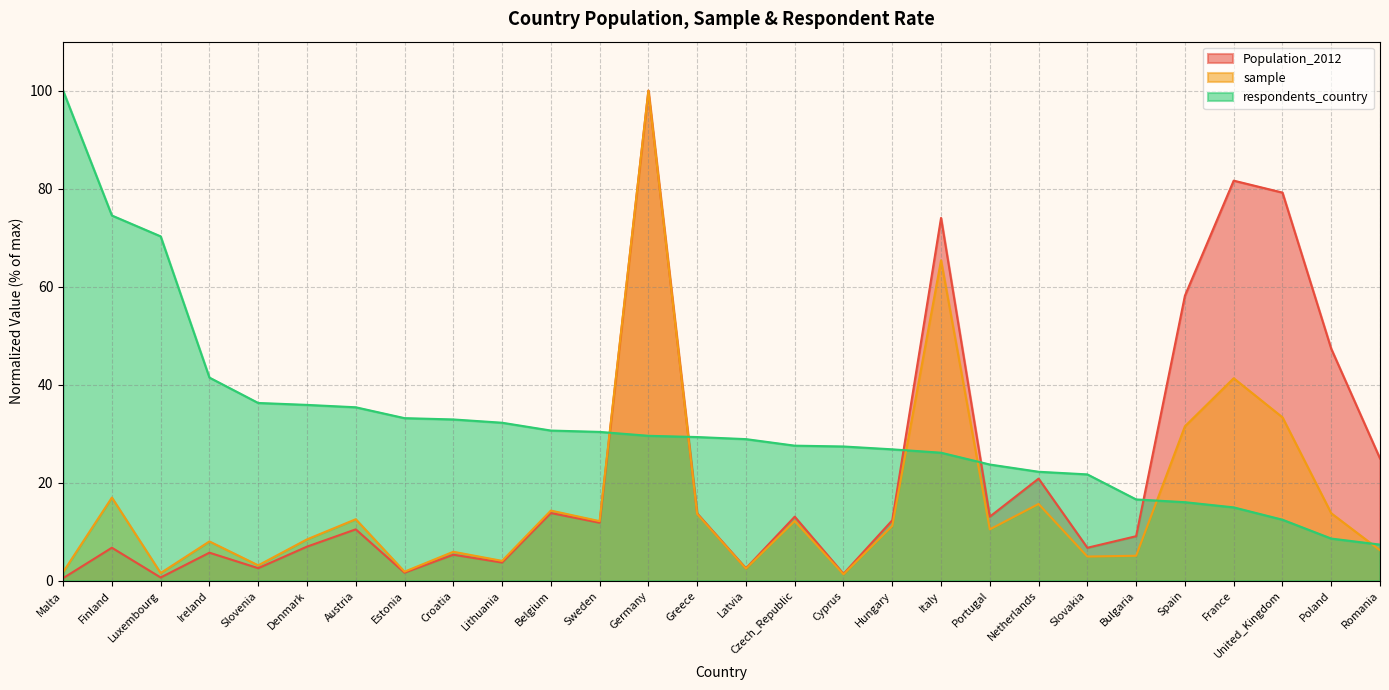

How many lines are shown in the chart?

3